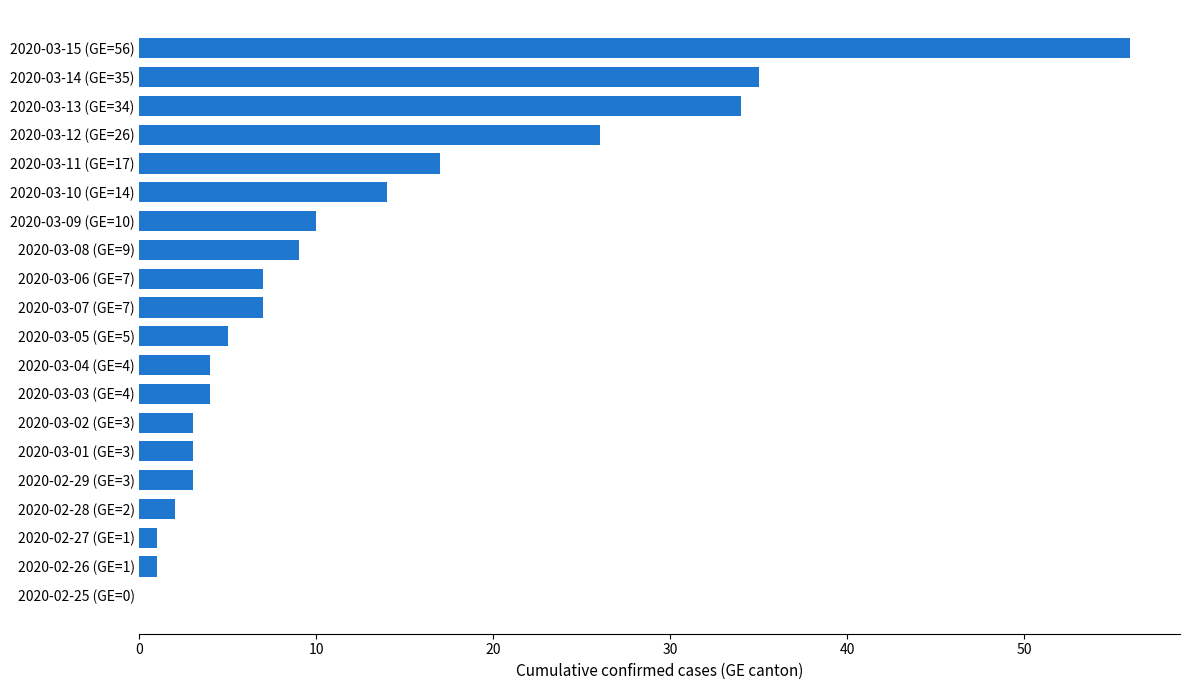

Where is the data nearest to the value 28?

2020-03-12 (GE=26)